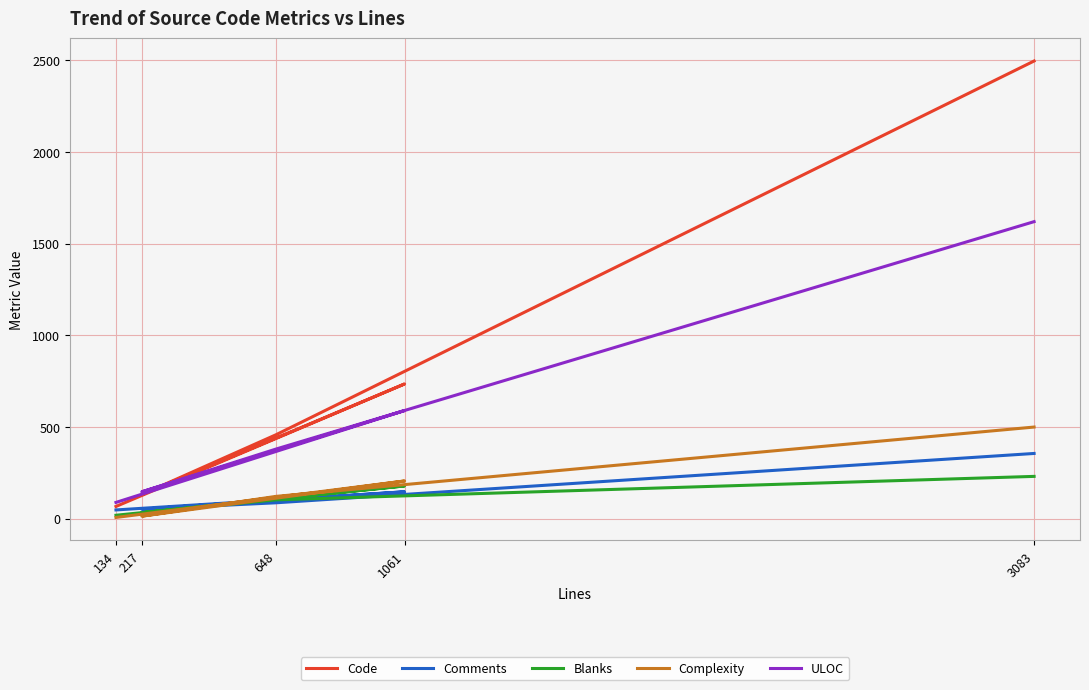

Which series changed the most between 217 and 1061?

Code